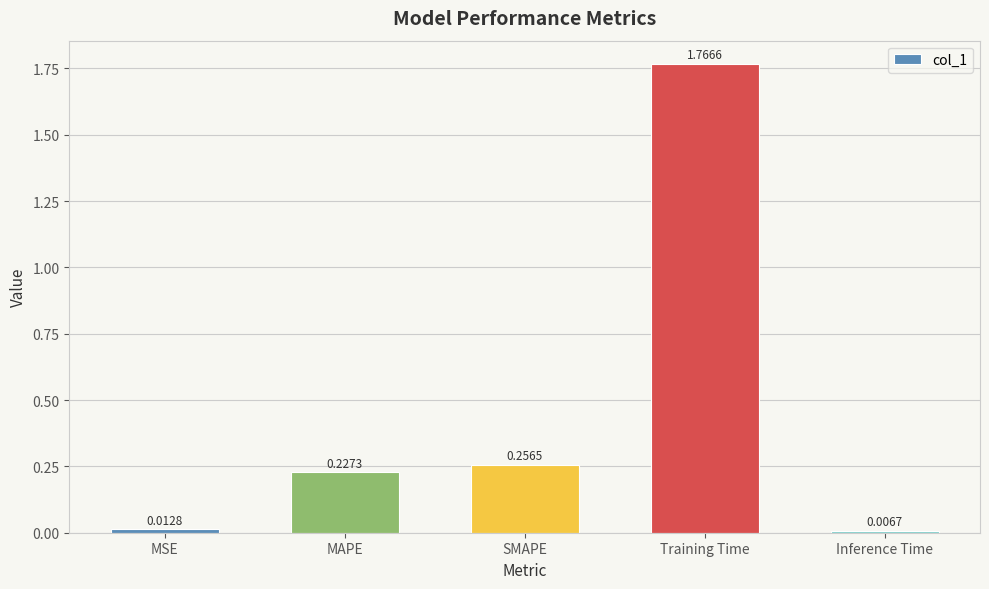

What is the label of the 4th bar from the right?

MAPE